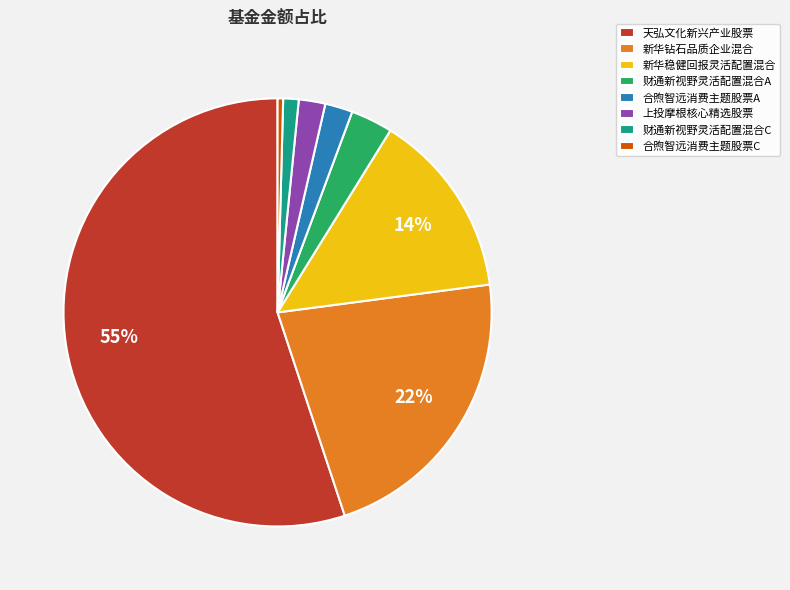

To the nearest percent, what is the average slice percentage?

12%